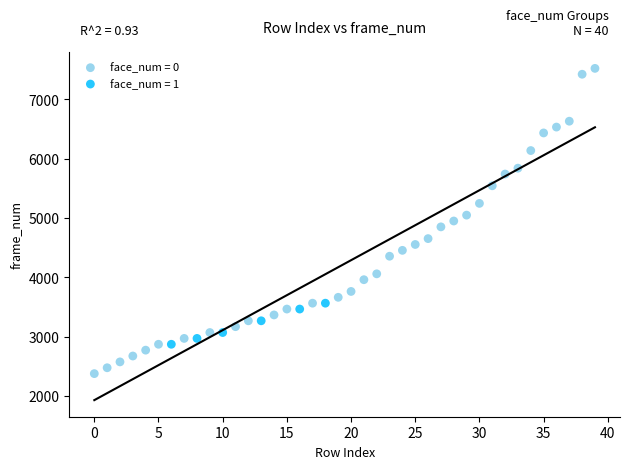

Which series reaches the maximum Y coordinate?

face_num = 0